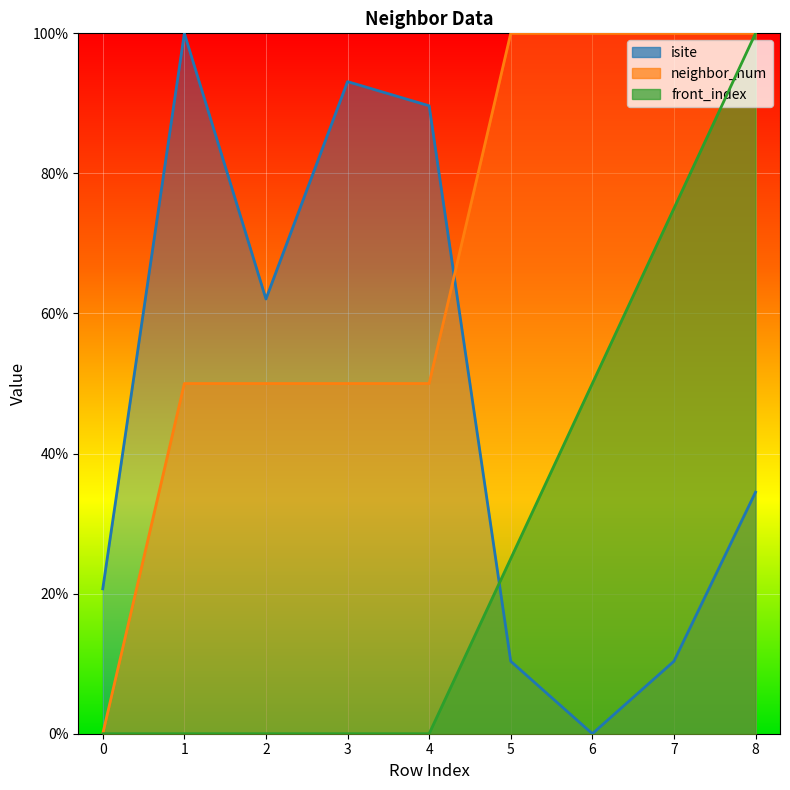

In isite, how many points are lower than both neighbors (excluding endpoints)?

2